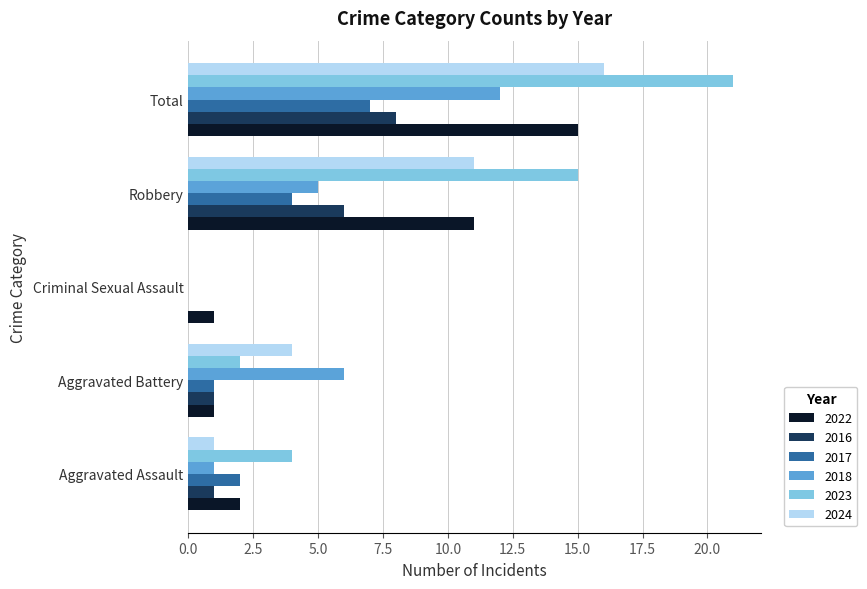

Is the value of 2023 at Total greater than the value of 2024 at Total?

Yes